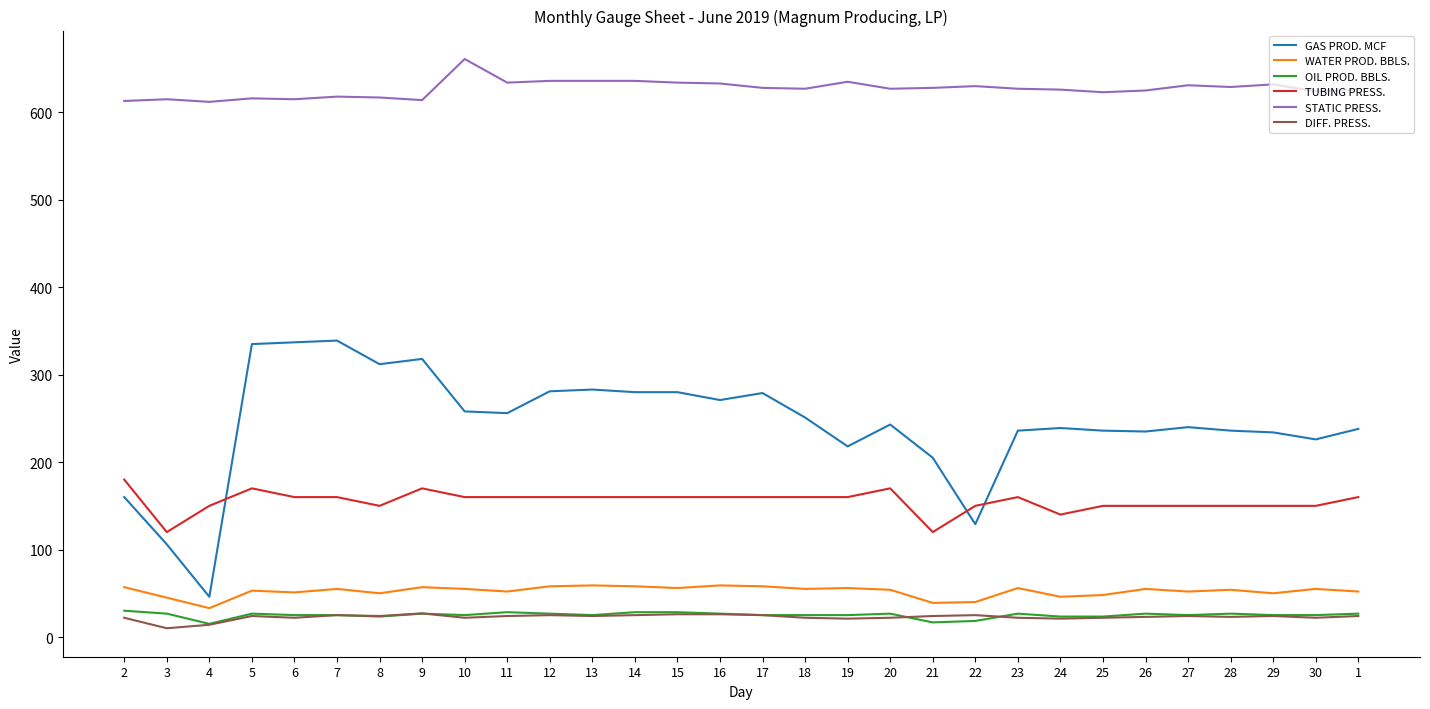

At which label does OIL PROD. BBLS. first exceed 25?

2